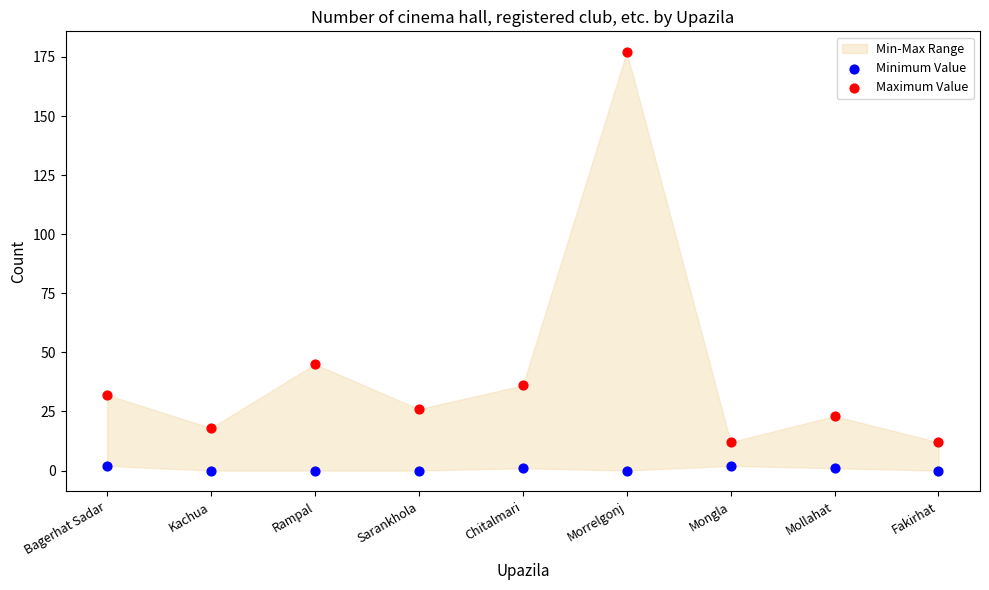

In the Maximum Value series, what Y value is closest to 94?

45